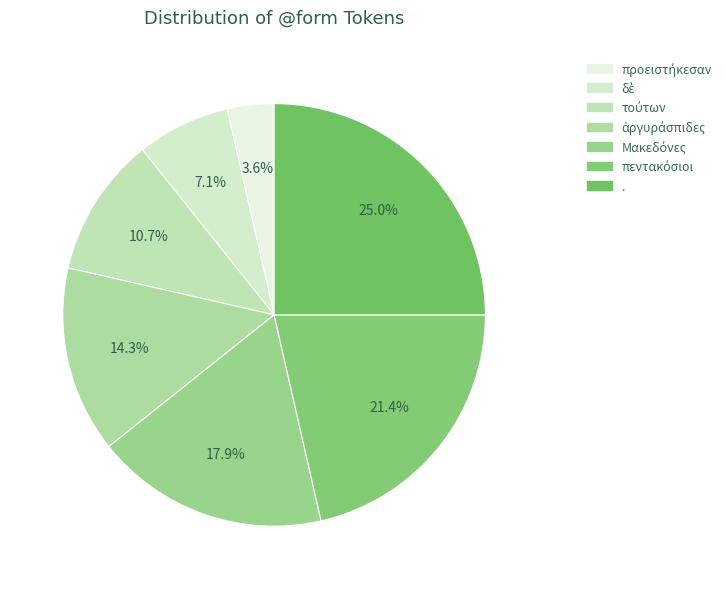

Is there any slice that represents more than half of the pie?

No